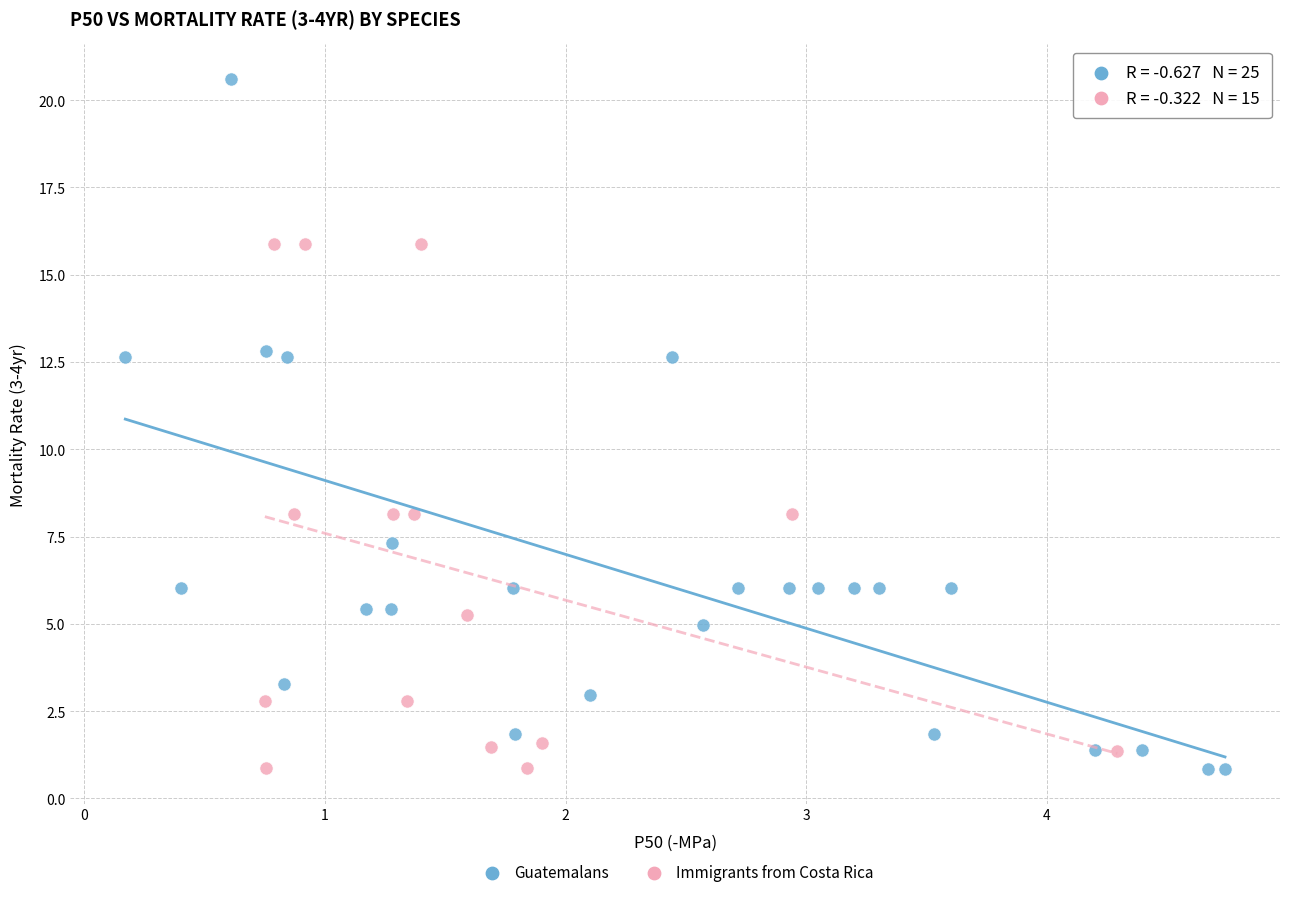

Which series has the widest spread of Y values?

Guatemalans